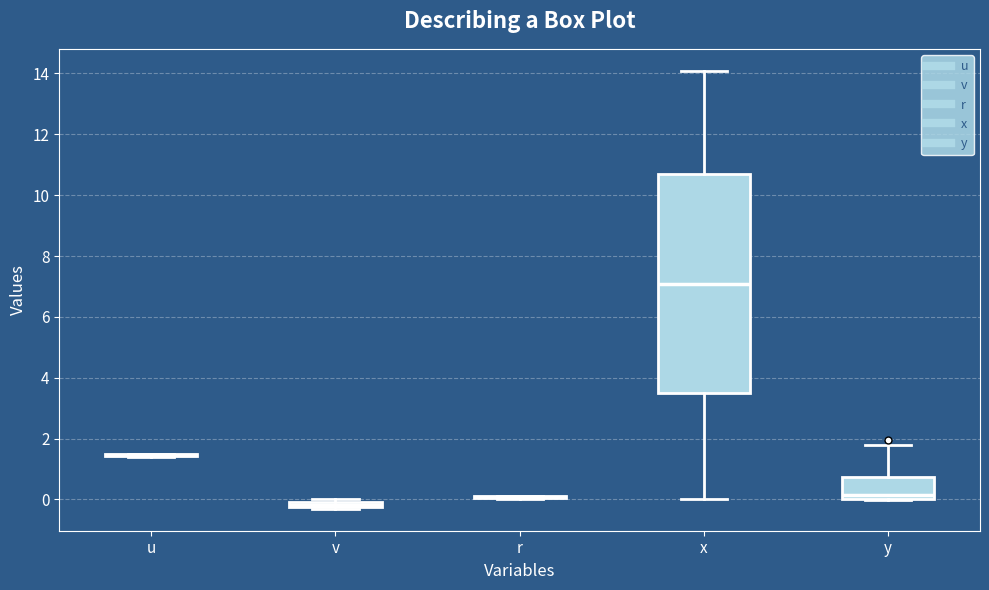

Where is the lower edge of the box for v on the y-axis? The values are not printed on the chart, so give them approximately, as read against the axis.

-0.2